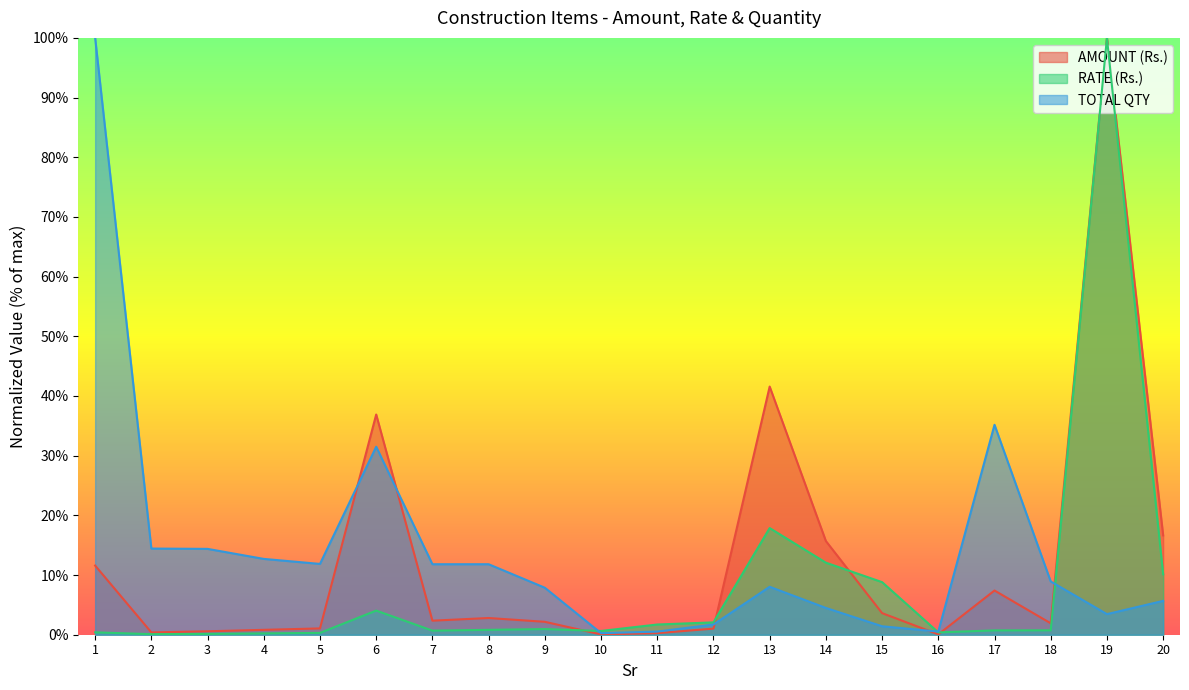

Reading left to right, what are all the values shown in this chart?

AMOUNT (Rs.): 11.6	0.4	0.6	0.8	1.1	36.9	2.4	2.8	2.2	0.0	0.3	1.0	41.6	15.7	3.6	0.1	7.4	1.9	100.0	16.6
RATE (Rs.): 0.4	0.1	0.1	0.2	0.3	4.0	0.7	0.8	0.9	0.6	1.7	2.1	17.9	12.1	8.8	0.4	0.7	0.7	100.0	10.1
TOTAL QTY: 100.0	14.4	14.4	12.7	11.9	31.5	11.8	11.8	7.9	0.3	0.5	1.7	8.0	4.5	1.4	0.5	35.2	8.9	3.5	5.7